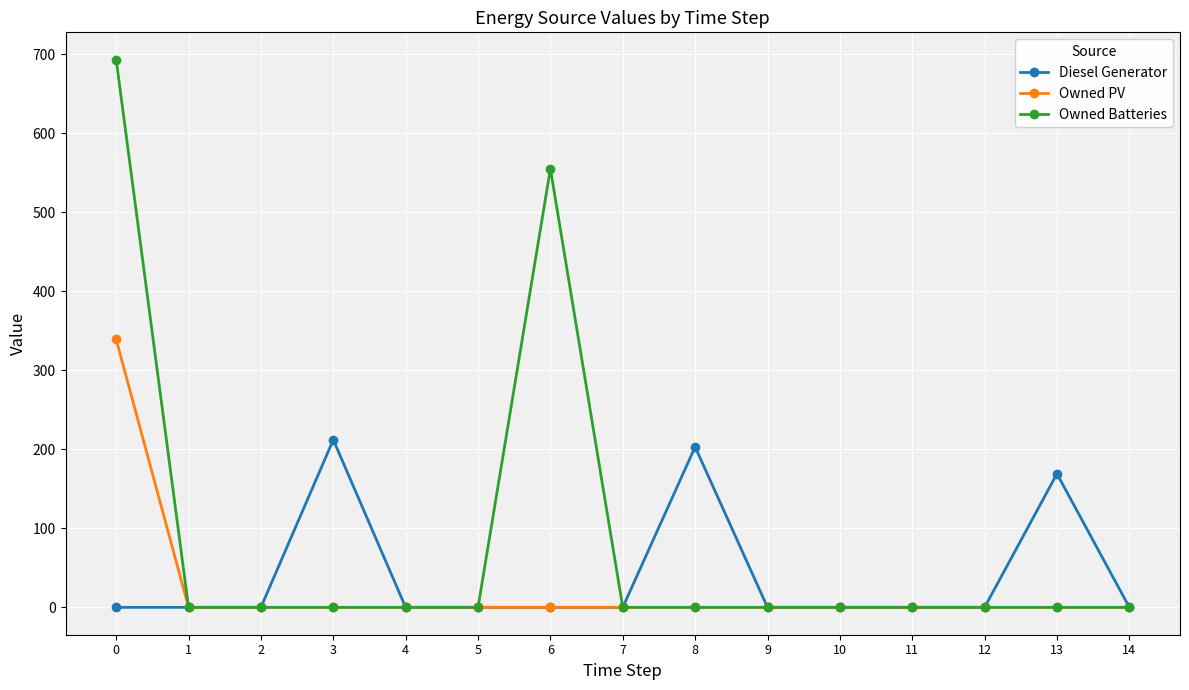

True or false: Diesel Generator has more than 1 points higher than both neighbors.

True